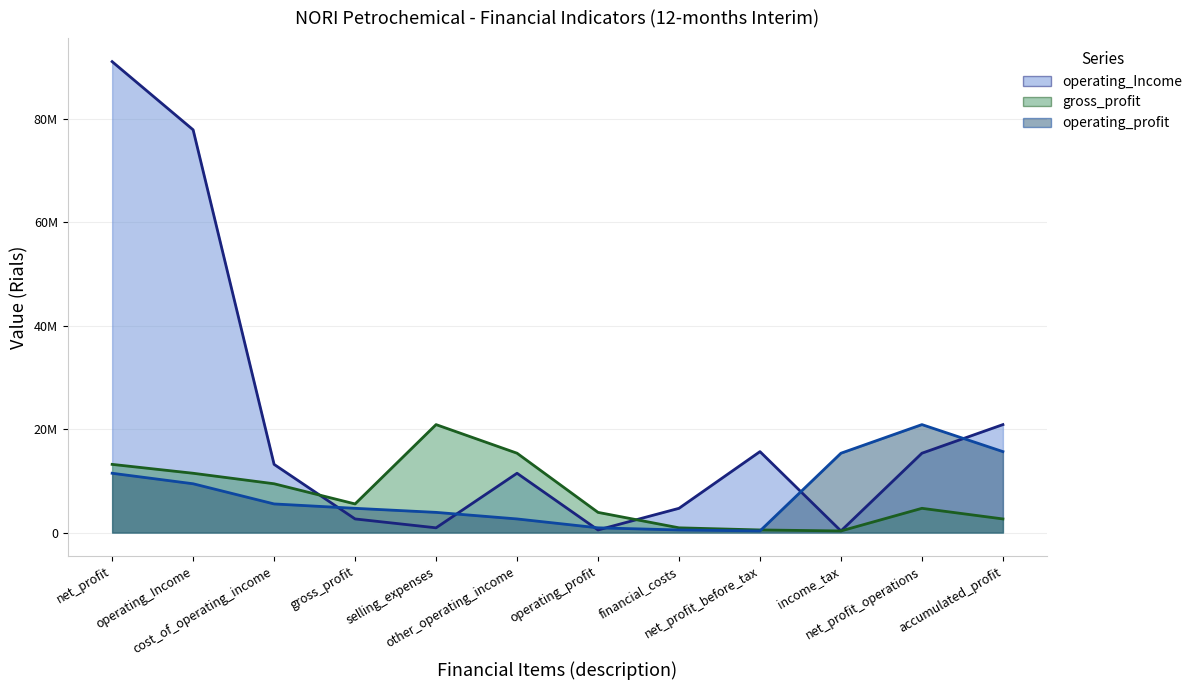

What position from the right is gross_profit?

9